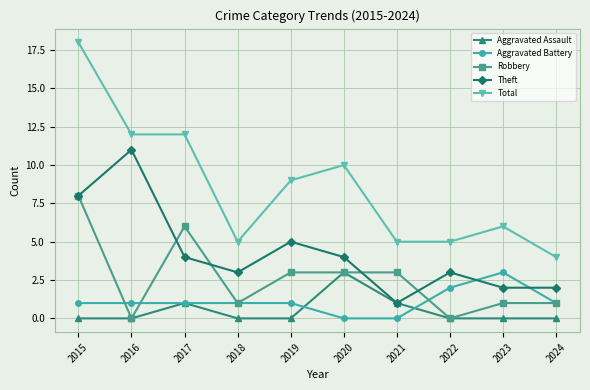

True or false: Theft and Aggravated Battery intersect in this chart.

True